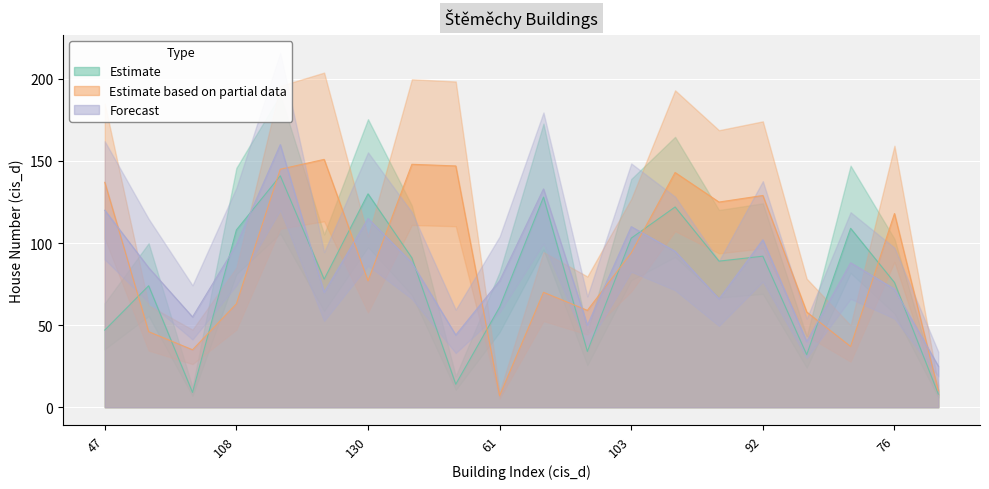

What is the label of the 19th point from the right?

74